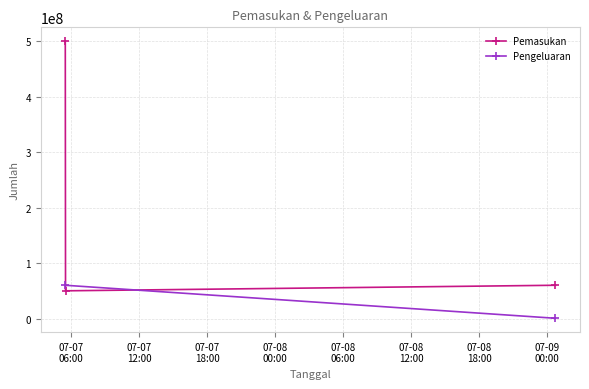

What is the sum of all values?

610000000